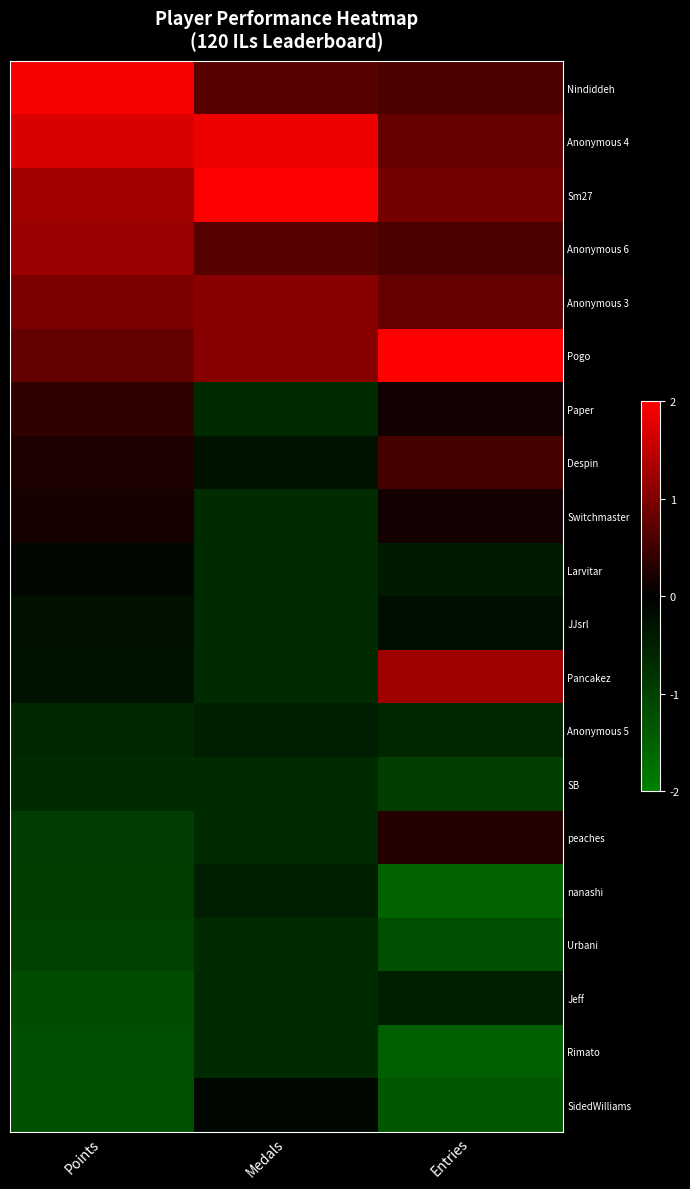

Reading left to right, transcribe all the data shown in this chart.

Nindiddeh: Points=2.0	Medals=0.7	Entries=0.6
Anonymous 4: Points=1.7	Medals=1.9	Entries=0.8
Sm27: Points=1.3	Medals=2.0	Entries=0.9
Anonymous 6: Points=1.2	Medals=0.7	Entries=0.6
Anonymous 3: Points=1.0	Medals=1.1	Entries=0.8
Pogo: Points=0.8	Medals=1.1	Entries=2.0
Paper: Points=0.4	Medals=-0.7	Entries=0.2
Despin: Points=0.2	Medals=-0.3	Entries=0.5
Switchmaster: Points=0.2	Medals=-0.7	Entries=0.2
Larvitar: Points=-0.1	Medals=-0.7	Entries=-0.4
JJsrl: Points=-0.3	Medals=-0.7	Entries=-0.2
Pancakez: Points=-0.3	Medals=-0.7	Entries=1.2
Anonymous 5: Points=-0.6	Medals=-0.5	Entries=-0.6
SB: Points=-0.7	Medals=-0.7	Entries=-1.0
peaches: Points=-1.0	Medals=-0.7	Entries=0.3
nanashi: Points=-1.0	Medals=-0.5	Entries=-1.6
Urbani: Points=-1.0	Medals=-0.7	Entries=-1.2
Jeff: Points=-1.2	Medals=-0.7	Entries=-0.5
Rimato: Points=-1.2	Medals=-0.7	Entries=-1.5
SidedWilliams: Points=-1.3	Medals=-0.1	Entries=-1.4